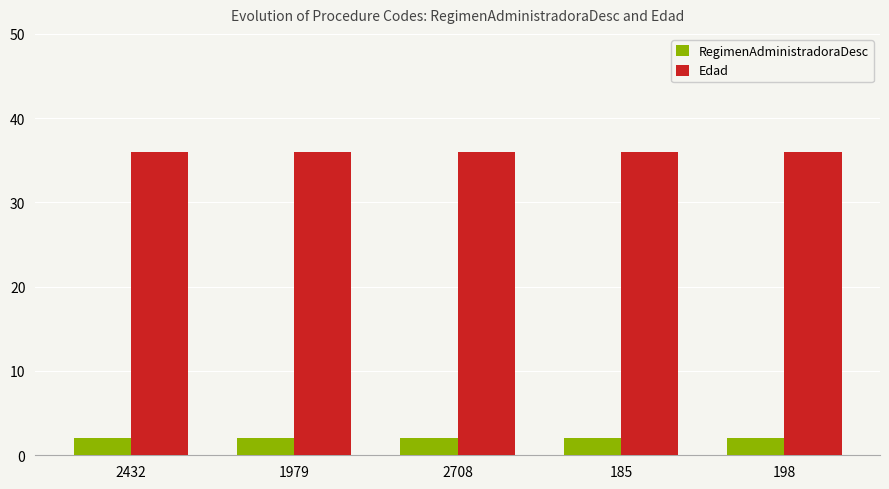

List the series in order of their overall mean, lowest first.

RegimenAdministradoraDesc, Edad